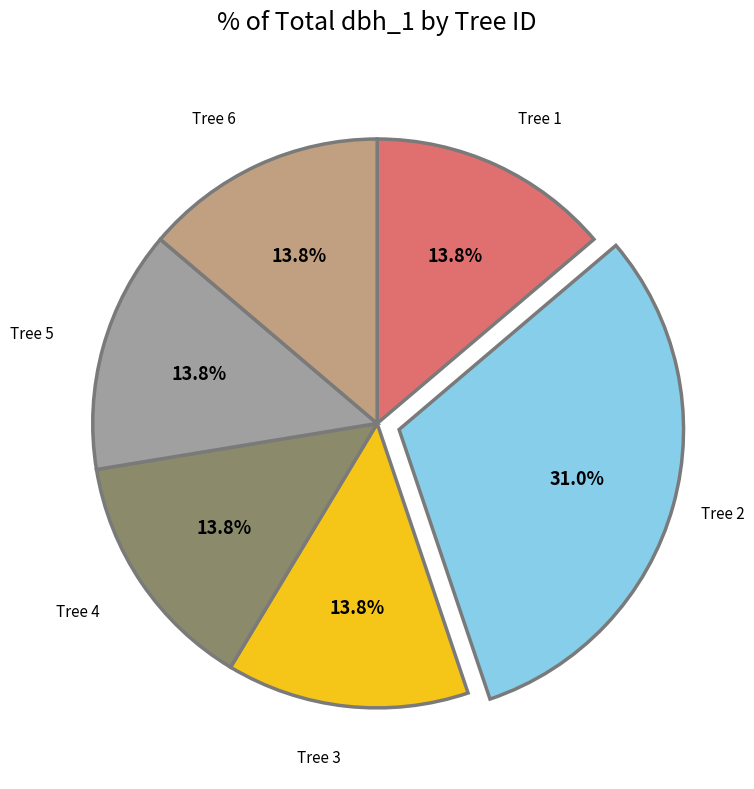

How many segments does this pie chart have?

6